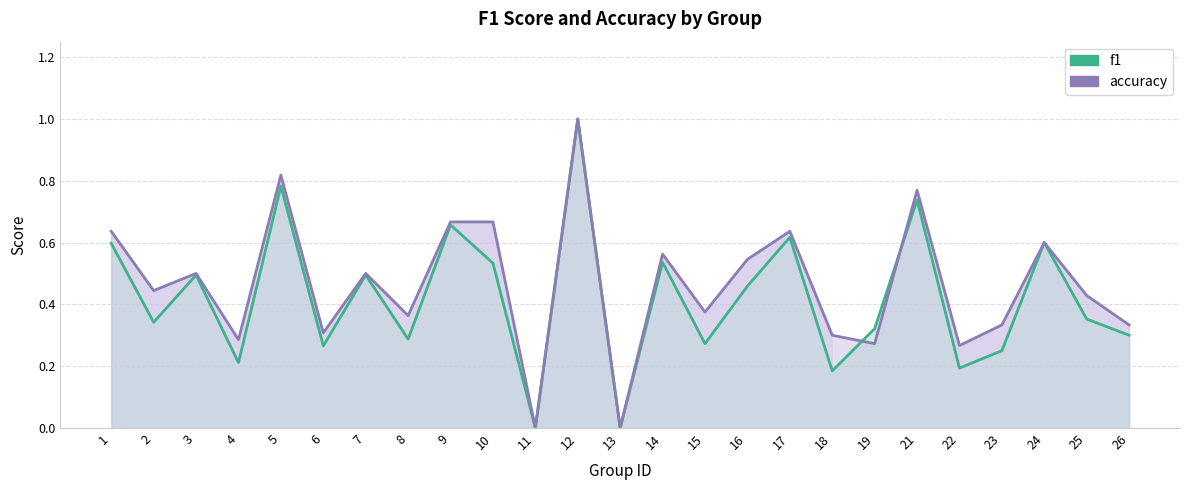

Does the chart have visible grid lines?

Yes